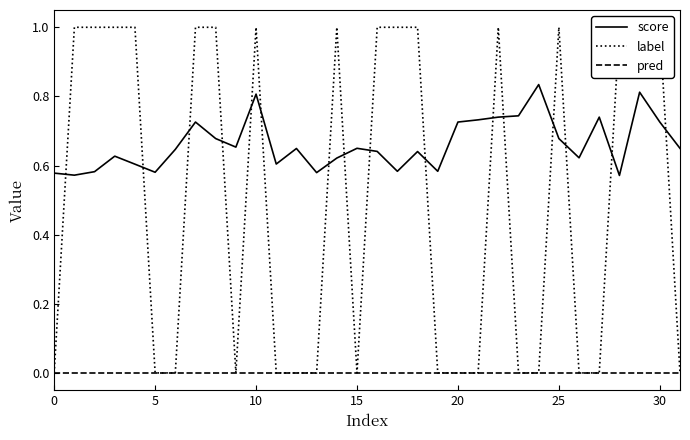

Count the number of data series in this chart.

3